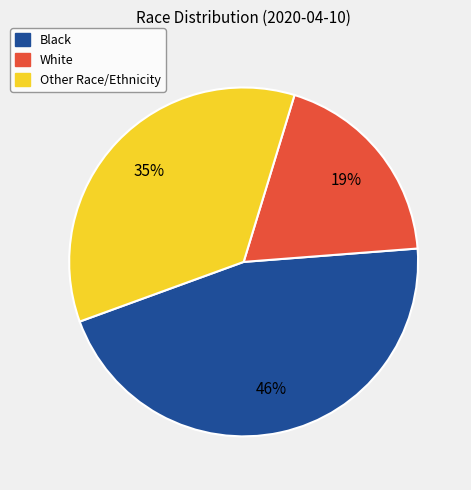

To the nearest percent, what is the difference between the largest and smallest slice percentages?

27%